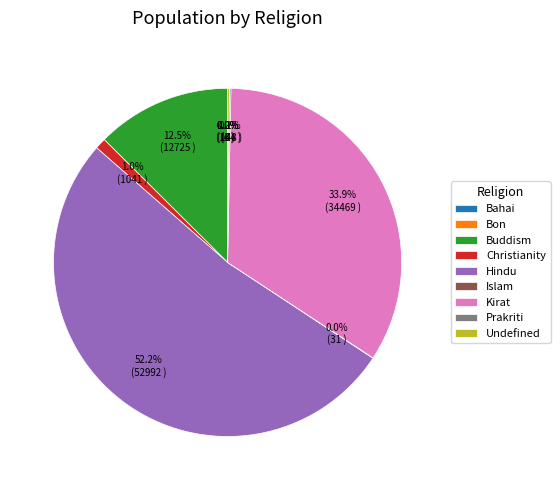

Is there a majority slice in this chart?

Yes